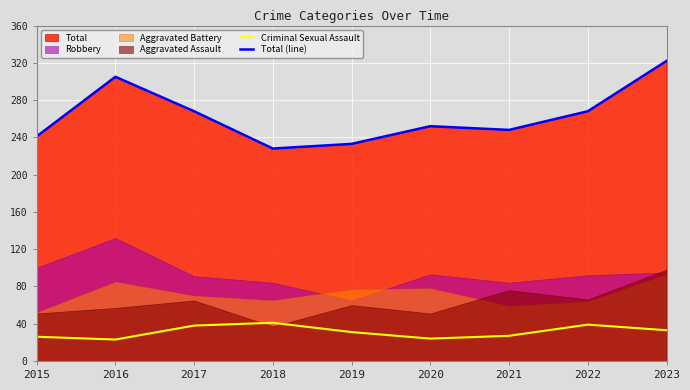

Which series has the widest spread of values?

Total (line)